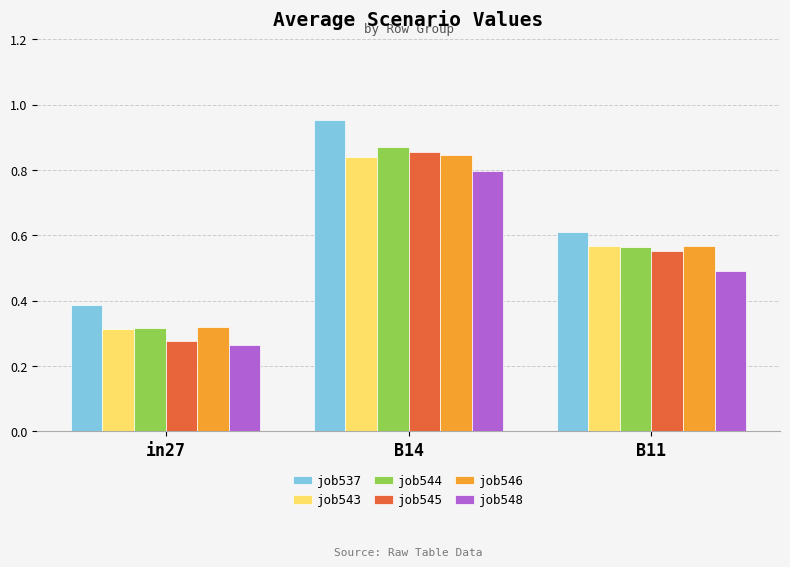

How many job543 values are between 0 and 1?

3